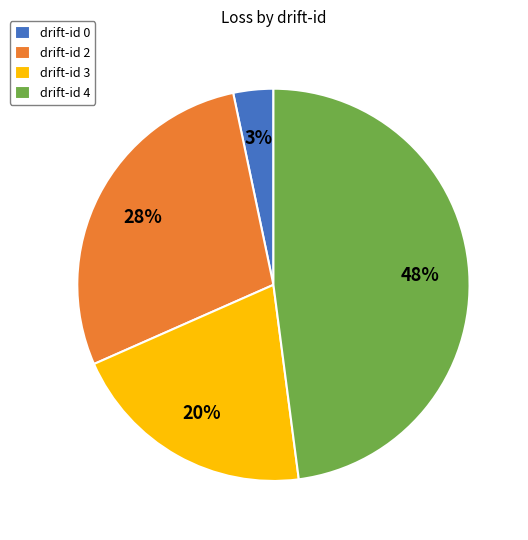

Combined, do drift-id 0 and drift-id 3 account for over 50%?

No